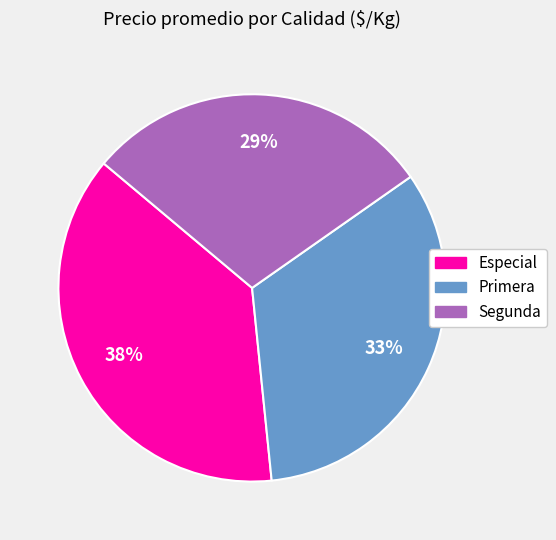

What percentage is the Especial slice, to the nearest percent?

38%